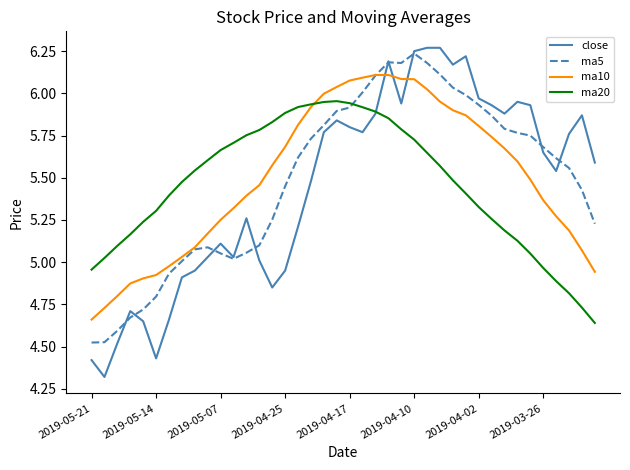

What is the smallest value displayed?

4.3